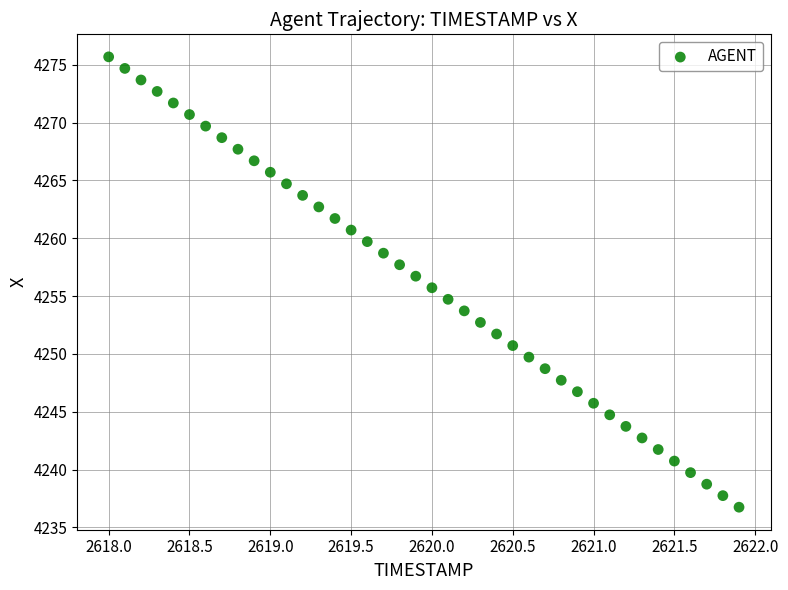

What is the range of X values (max minus min)?

3.9